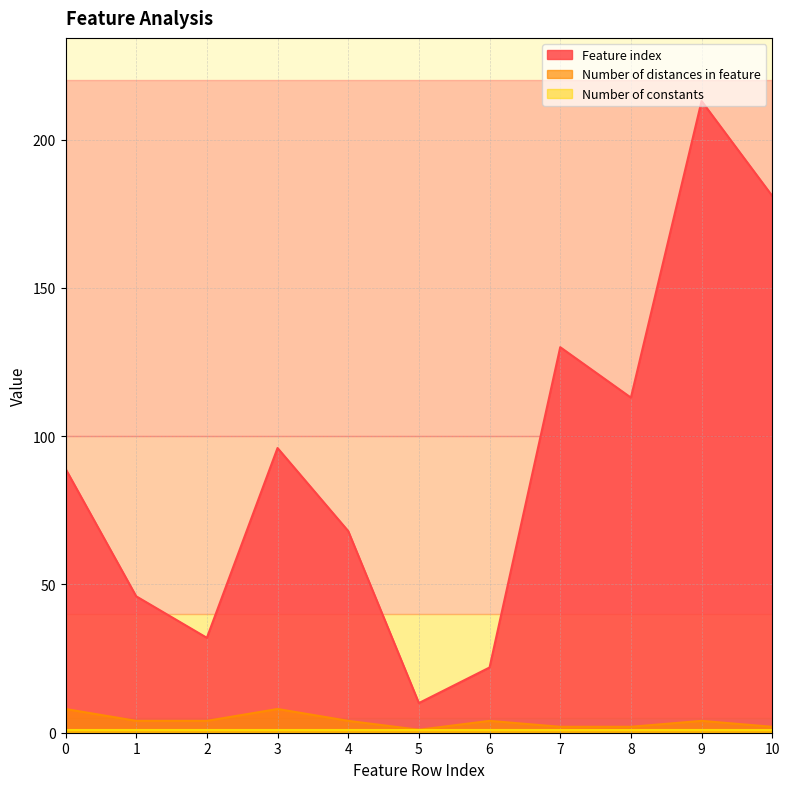

Which series has the widest spread of values?

Feature index